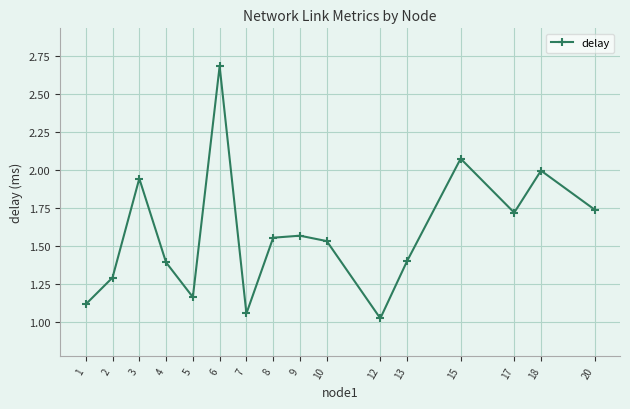

How many lines are shown in the chart?

1